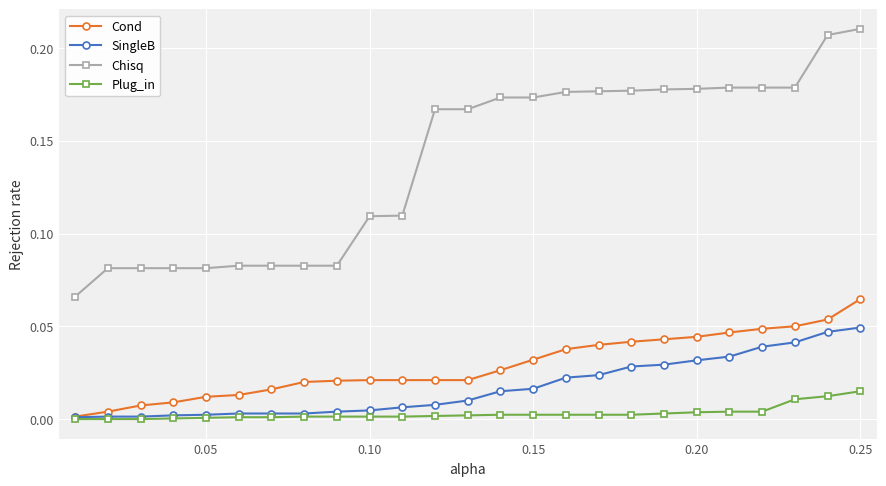

Which series has the largest total across all categories?

Chisq